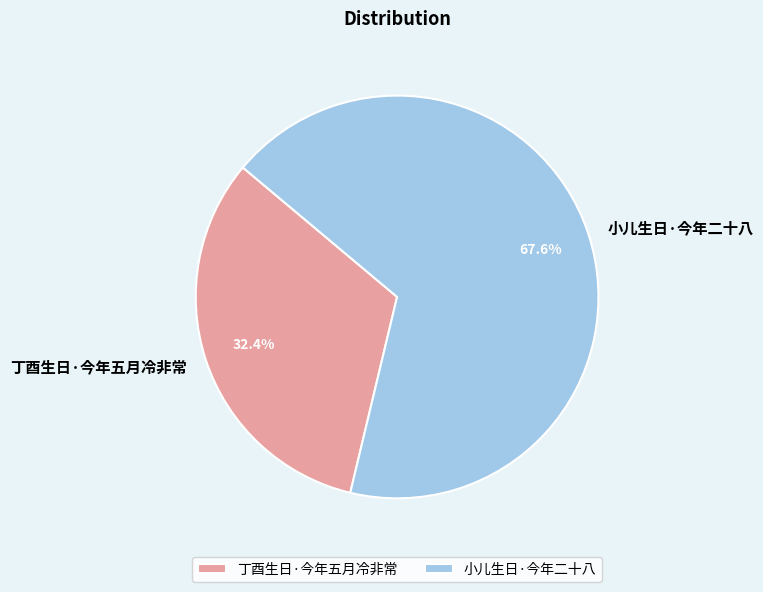

To the nearest percent, what percentage of the pie is 丁酉生日·今年五月冷非常?

32%